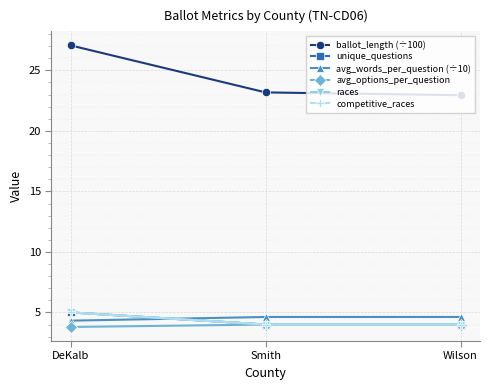

Rank the series by their maximum value, from lowest to highest.

avg_options_per_question, avg_words_per_question (÷10), unique_questions, races, competitive_races, ballot_length (÷100)